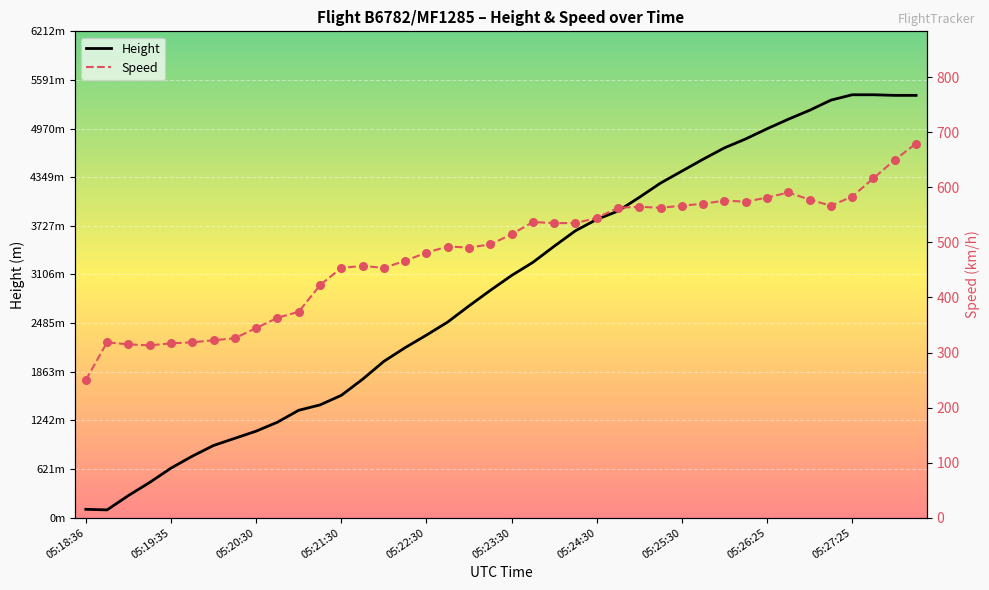

What are all the series names shown in the legend?

Height, Speed